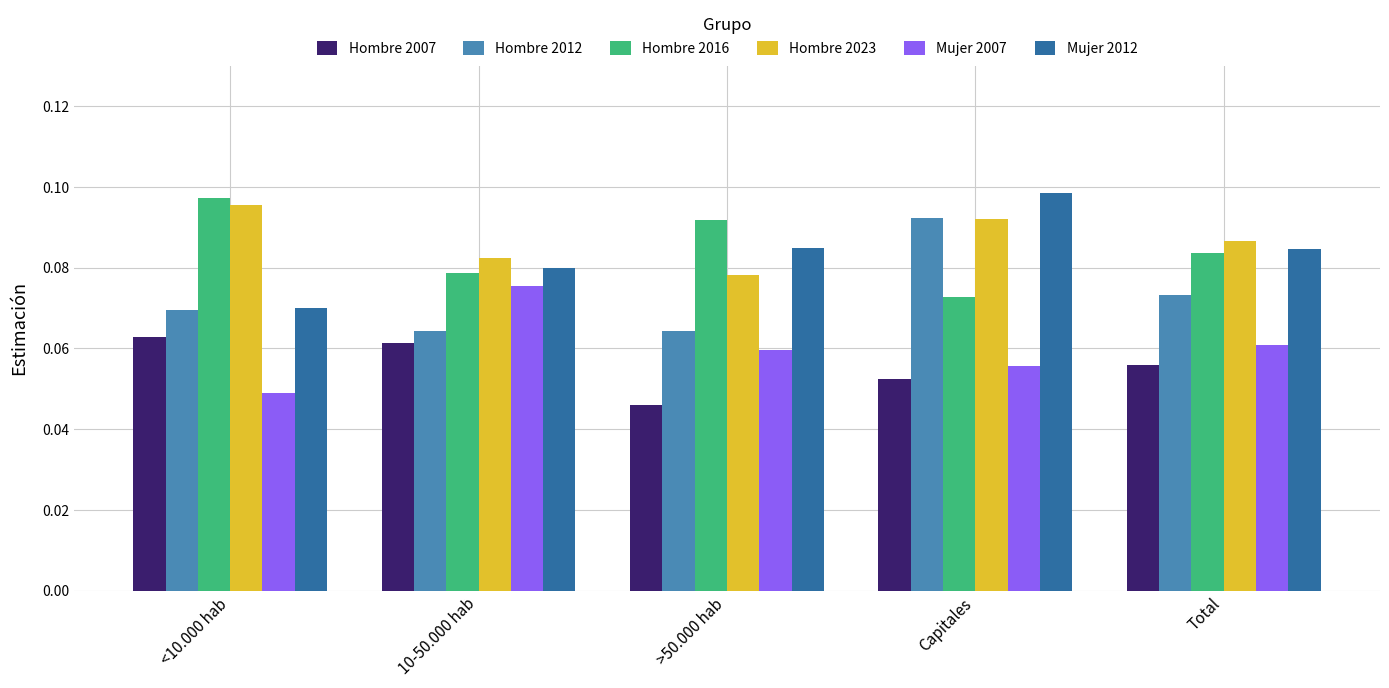

Which category has the lowest value across all series?

>50.000 hab